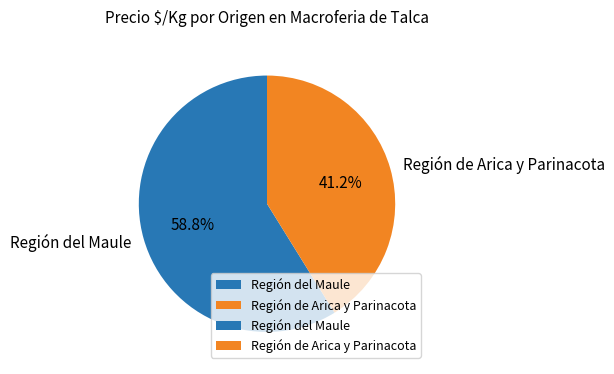

What percentage is NOT represented by Región del Maule?

41.2%